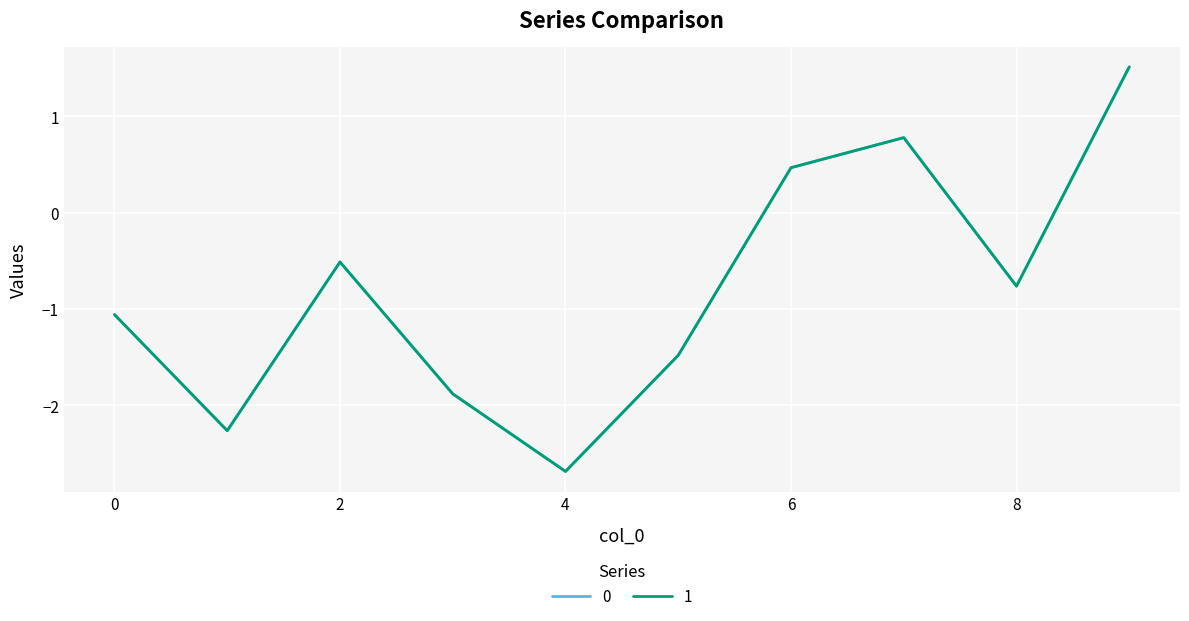

What is the lowest value of the 0 series?

-2.7